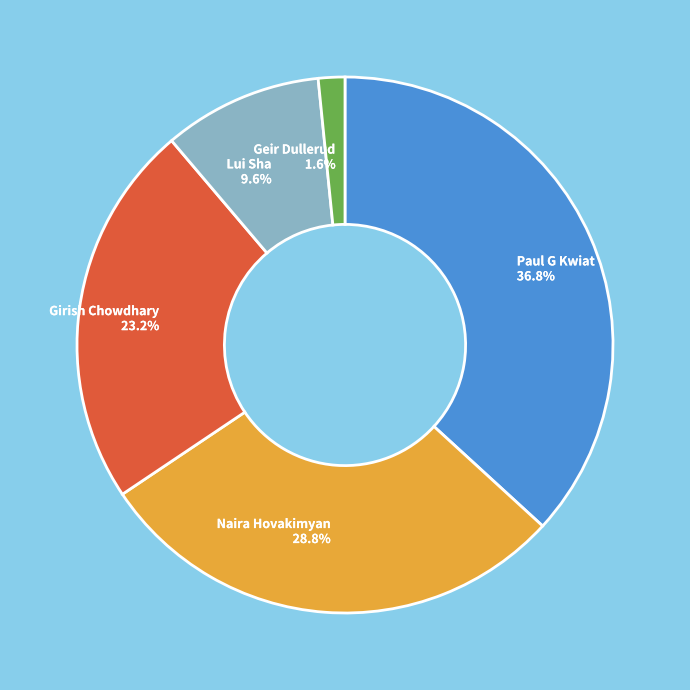

Does Geir Dullerud represent more than half of the total?

No